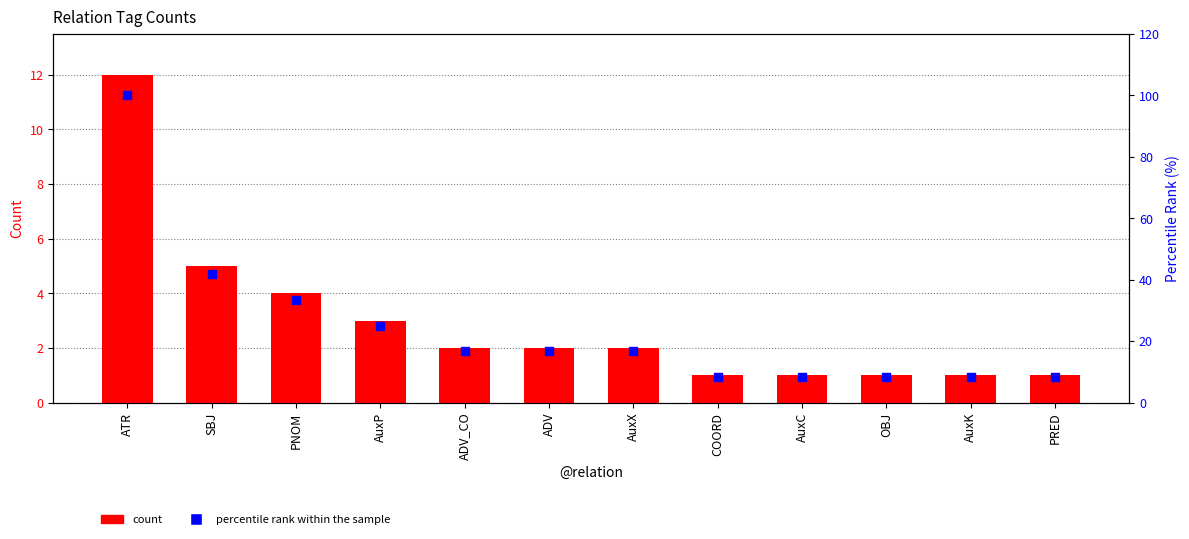

What are all the series names shown in the legend?

count, percentile rank within the sample